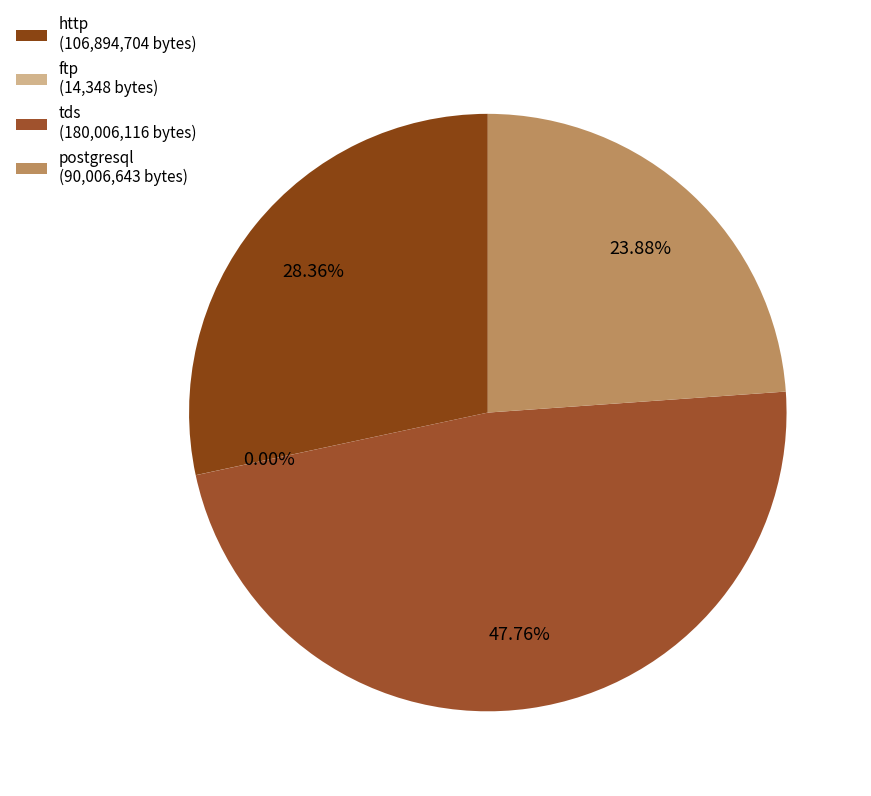

Which has a higher value, ftp or tds?

tds